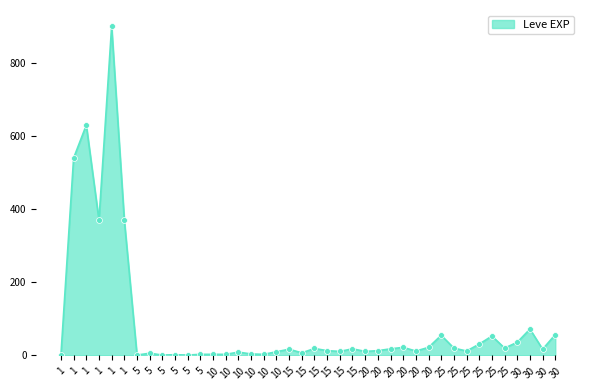

Between 5 and 15, which is larger?

15